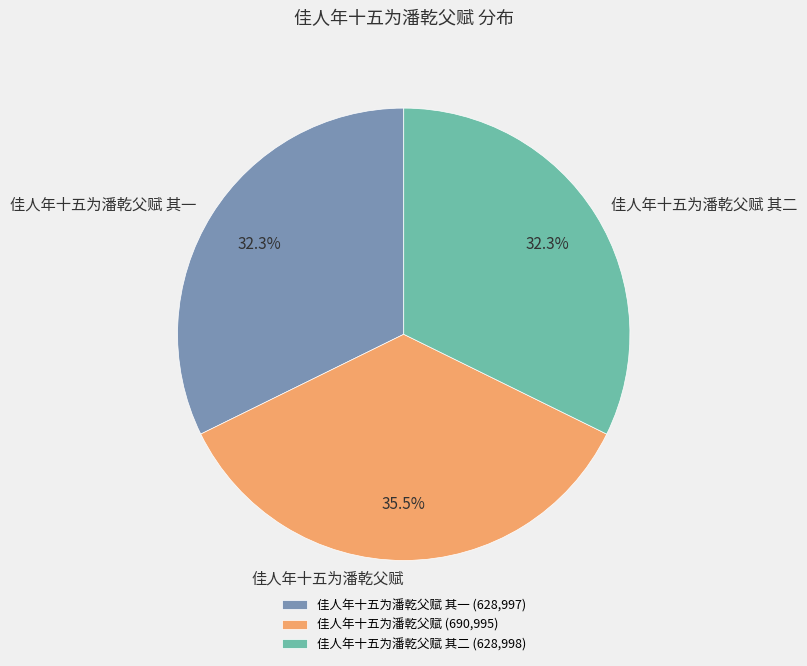

Between 佳人年十五为潘乾父赋 and 佳人年十五为潘乾父赋 其二, which is larger?

佳人年十五为潘乾父赋